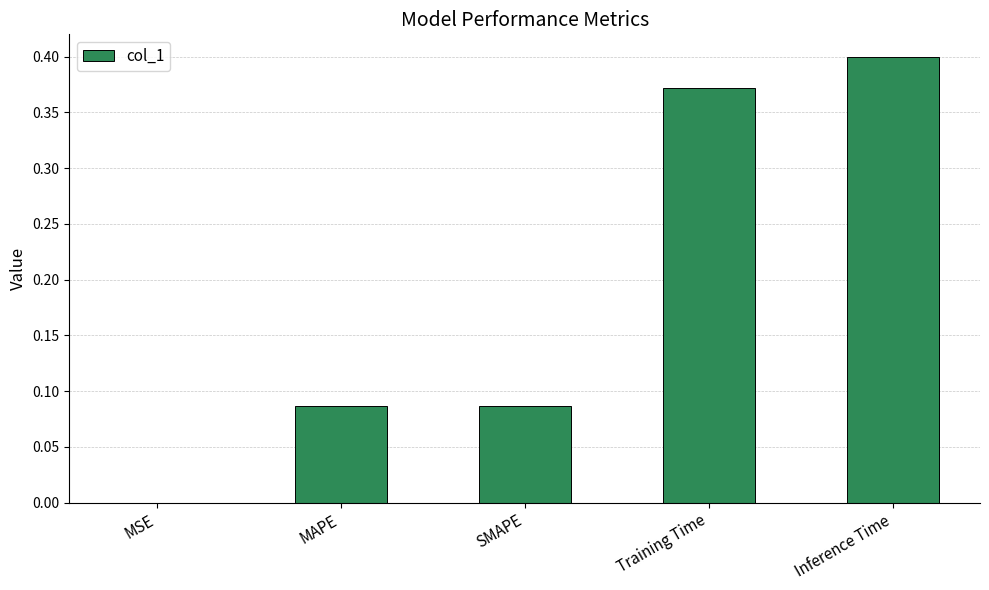

Between Training Time and SMAPE, which is larger?

Training Time